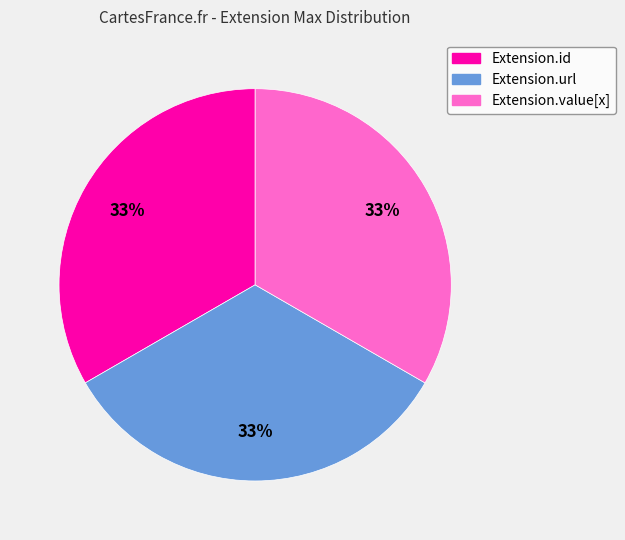

How many slices are in this pie chart?

3